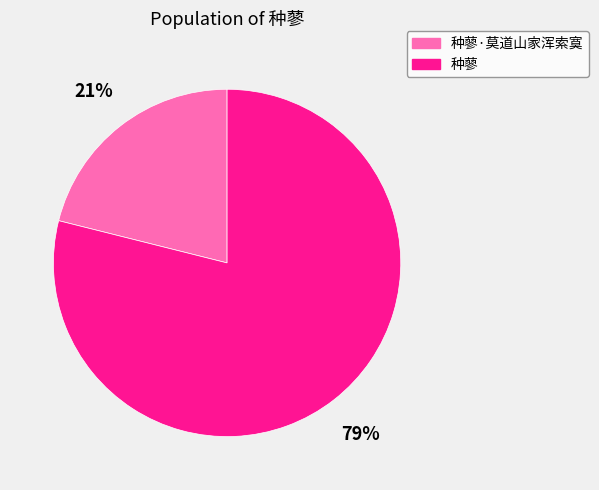

Is the sum of 种蓼 and 种蓼·莫道山家浑索寞 greater than half?

Yes